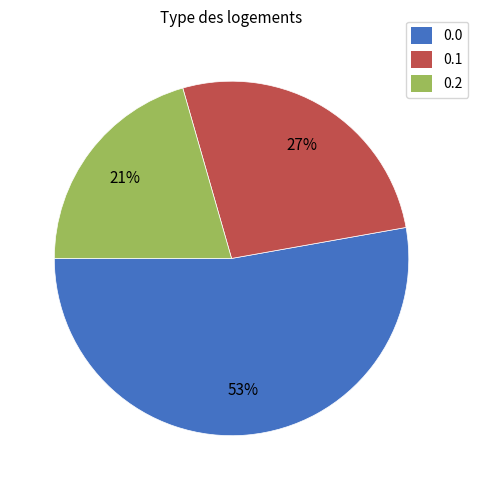

Rank the categories by value from highest to lowest.

0.0, 0.1, 0.2